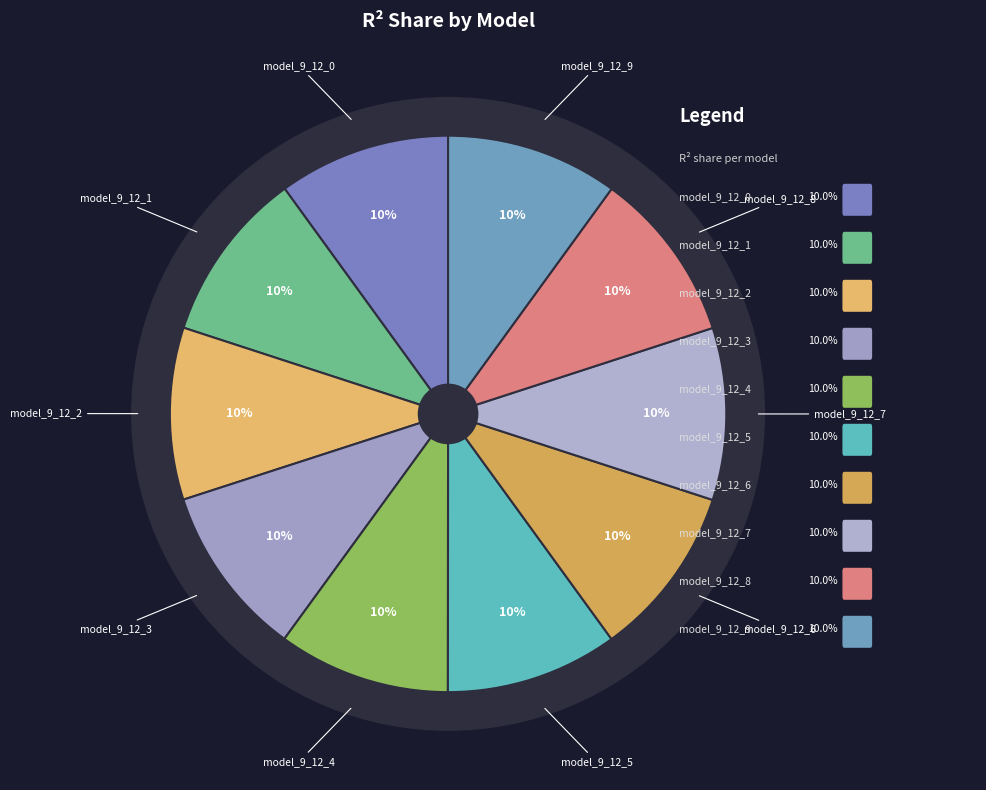

Count the number of slices in the pie.

10